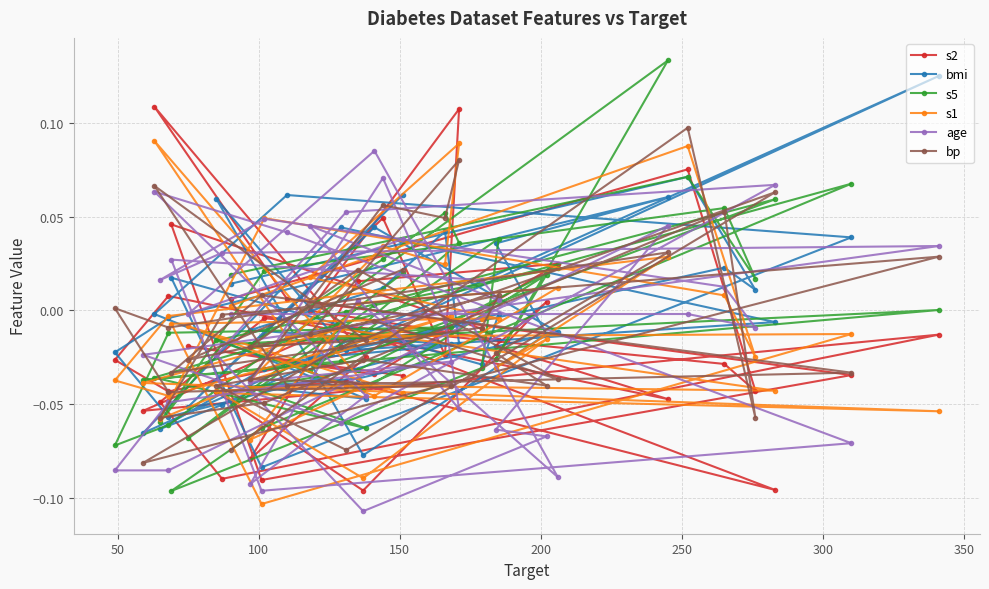

How many negative values does the s2 series have?

29